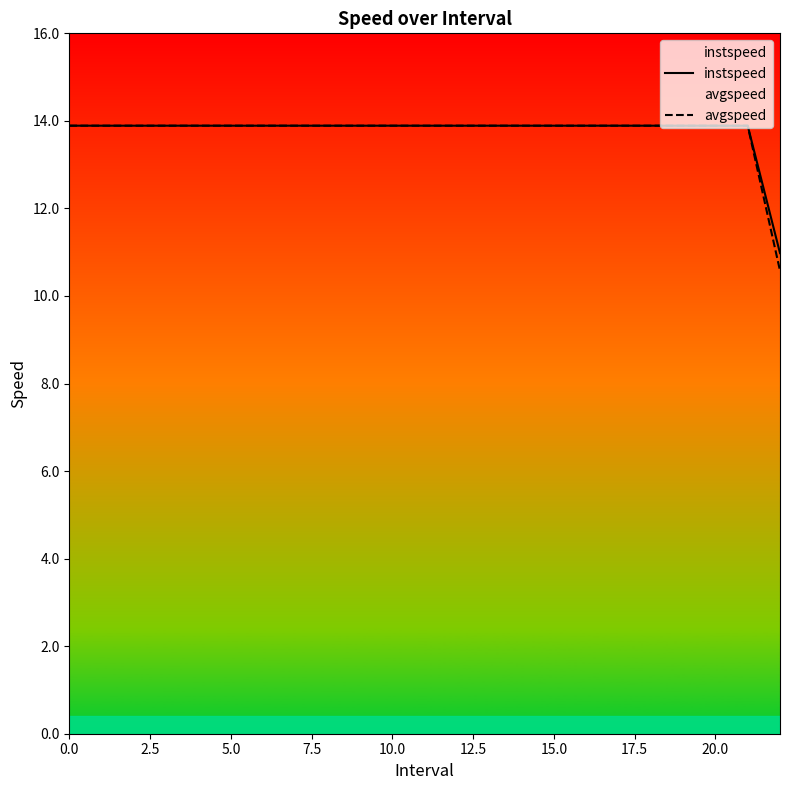

What is the smallest value displayed?

10.6